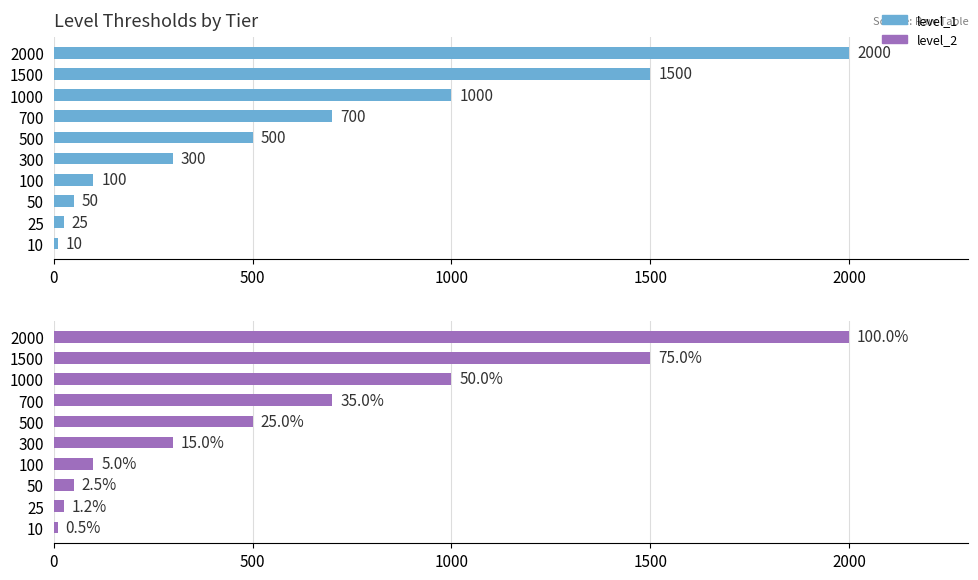

What is the minimum value shown in the chart?

10